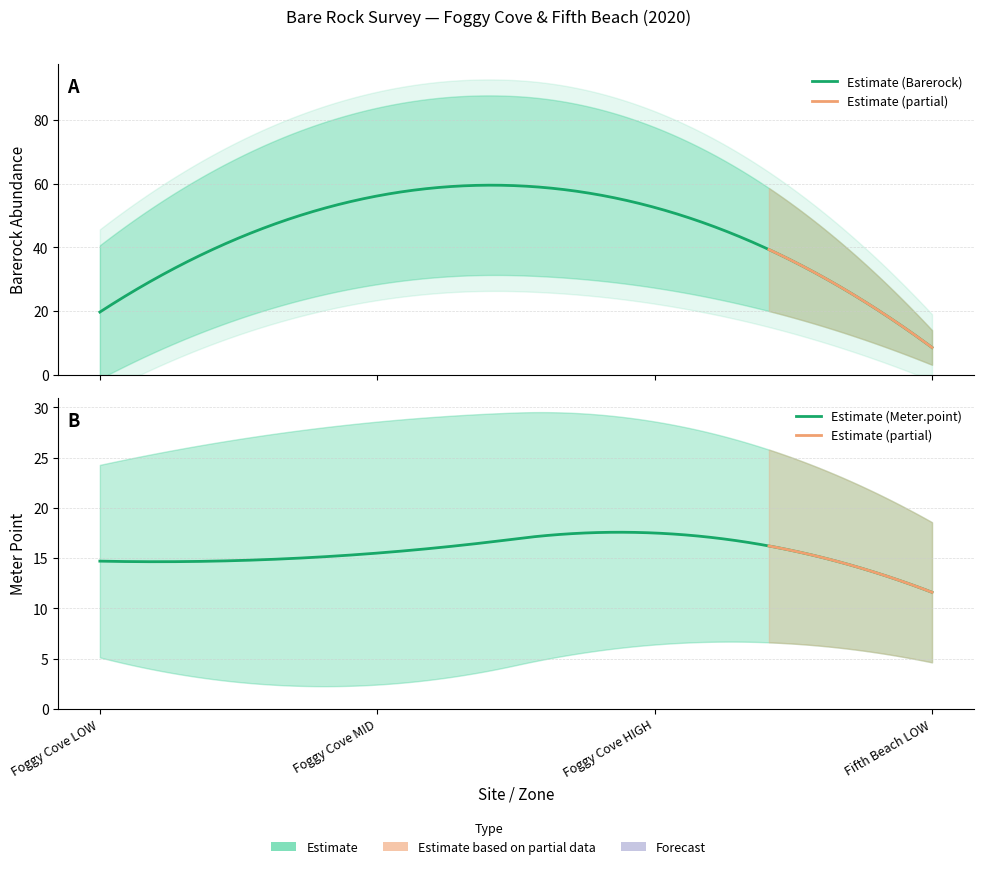

True or false: CI Lower has a value of 13.2 at Fifth Beach MID.

False